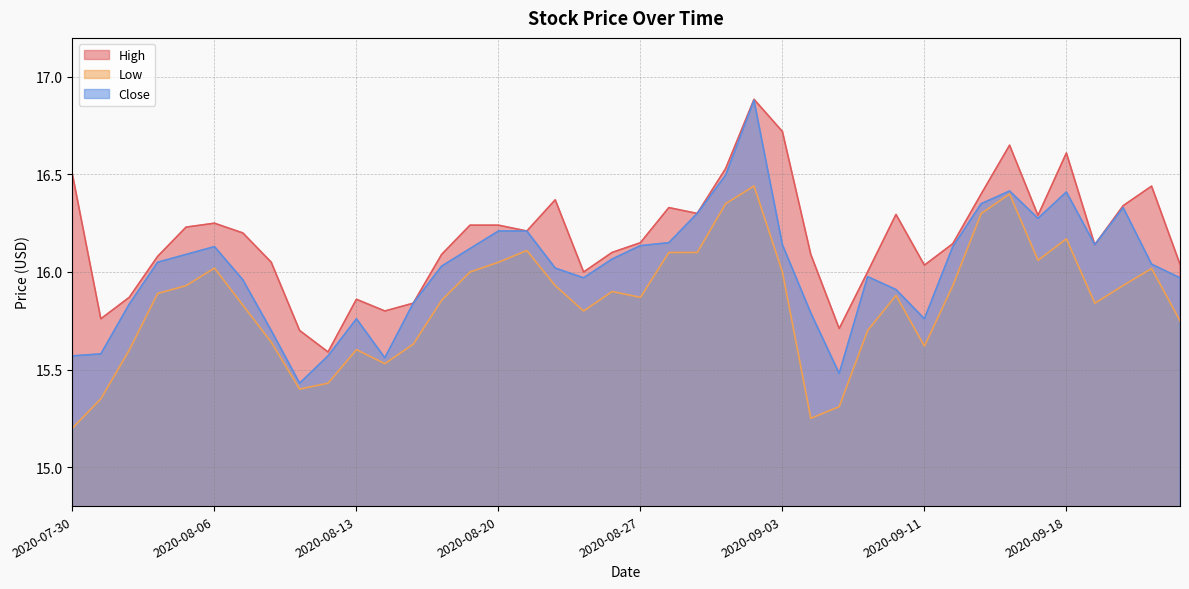

What position from the right is 2020-09-02?

16